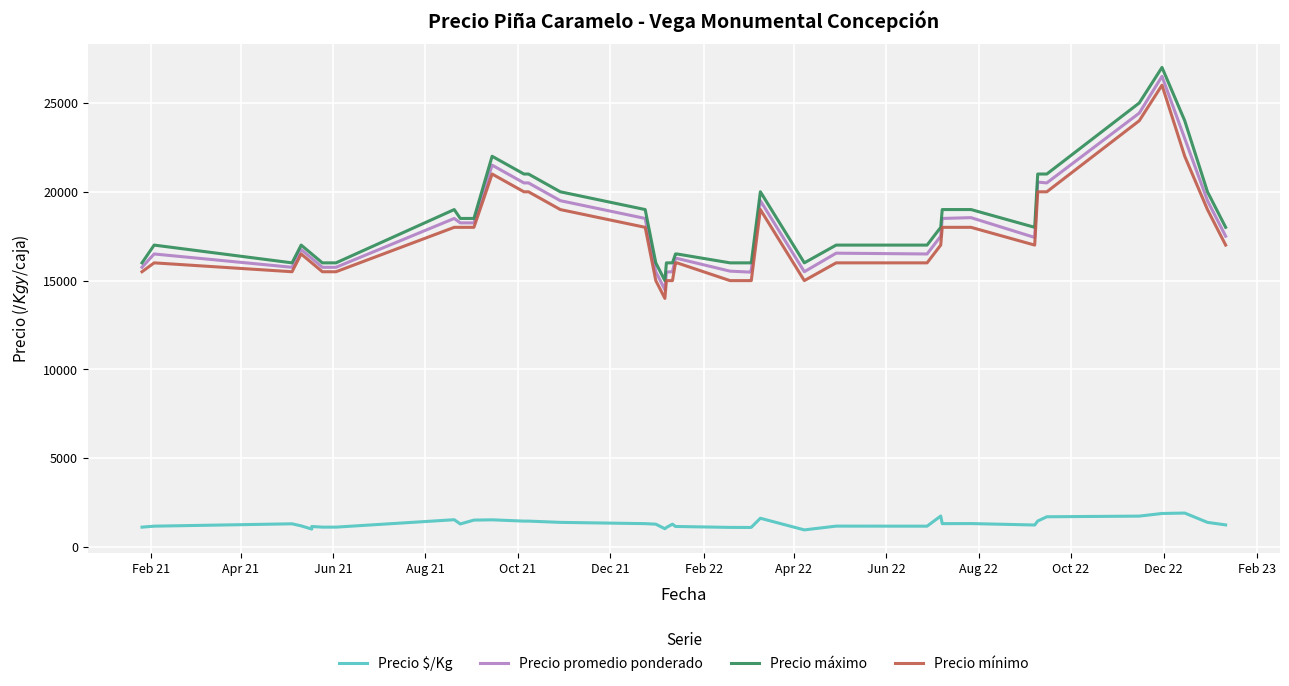

True or false: Precio mínimo and Precio máximo intersect in this chart.

False